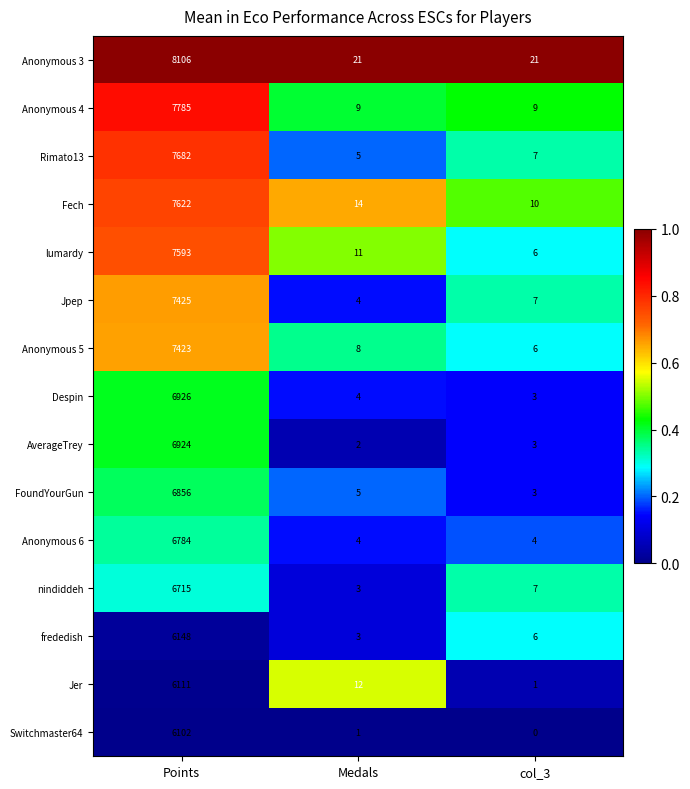

The value of lumardy at Medals is 18. True or false?

False